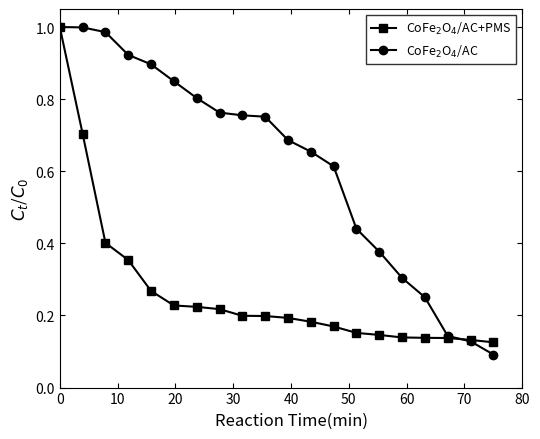

What are all the series names shown in the legend?

CoFe$_2$O$_4$/AC+PMS, CoFe$_2$O$_4$/AC